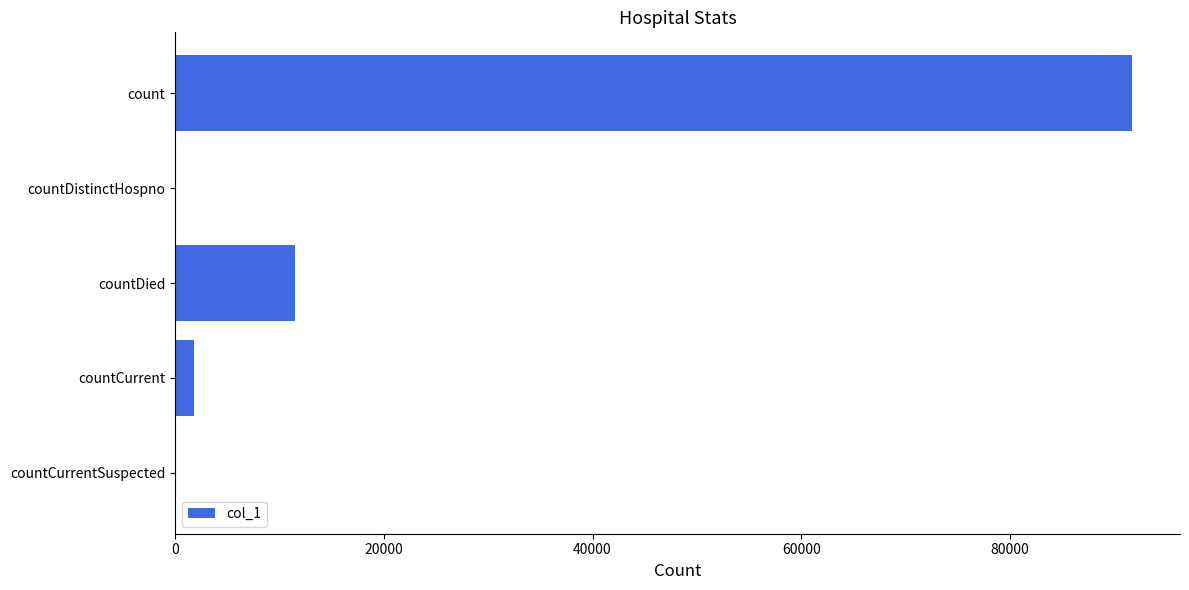

Between count and countCurrent, which is larger?

count